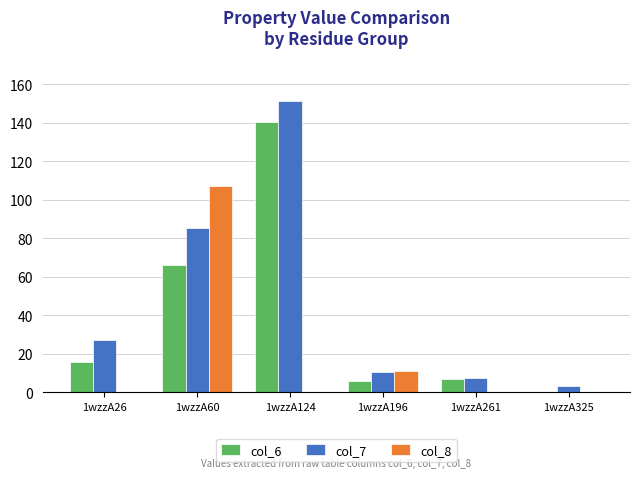

Are the bars horizontal?

No